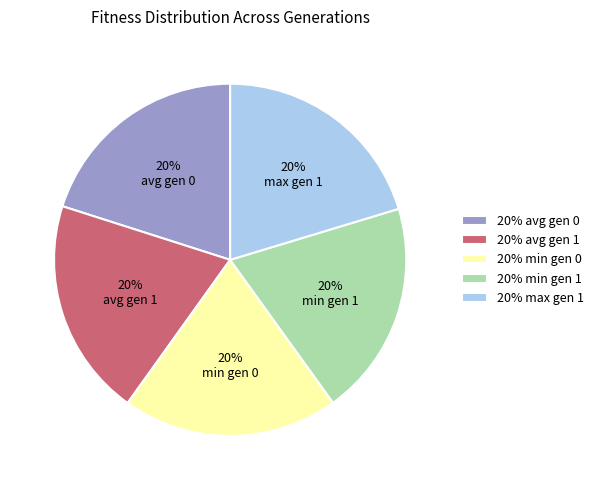

To the nearest percent, what is the average slice percentage?

20%